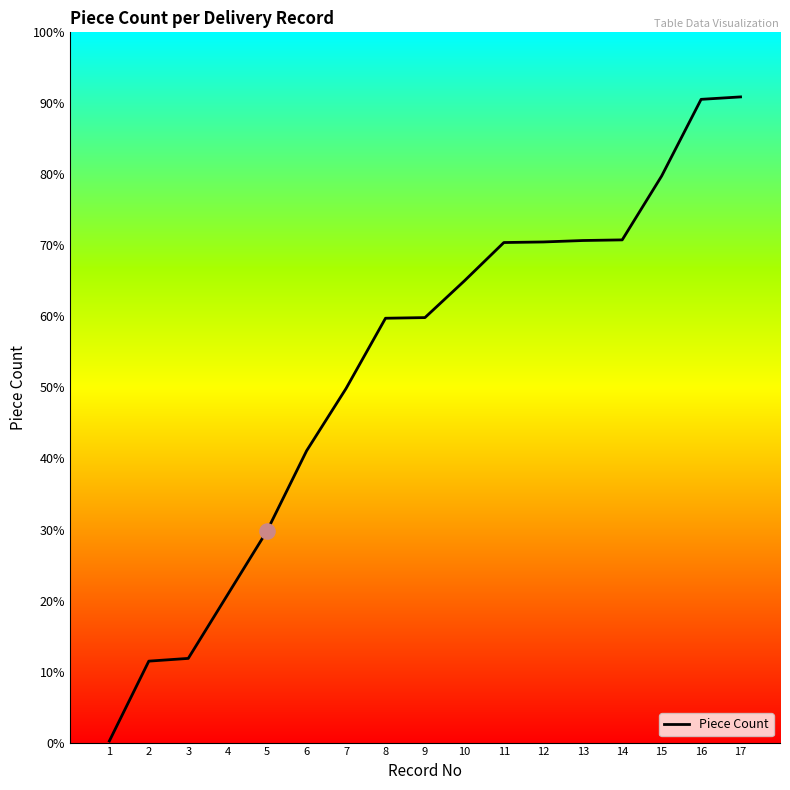

Which has a higher value, 7 or 4?

7